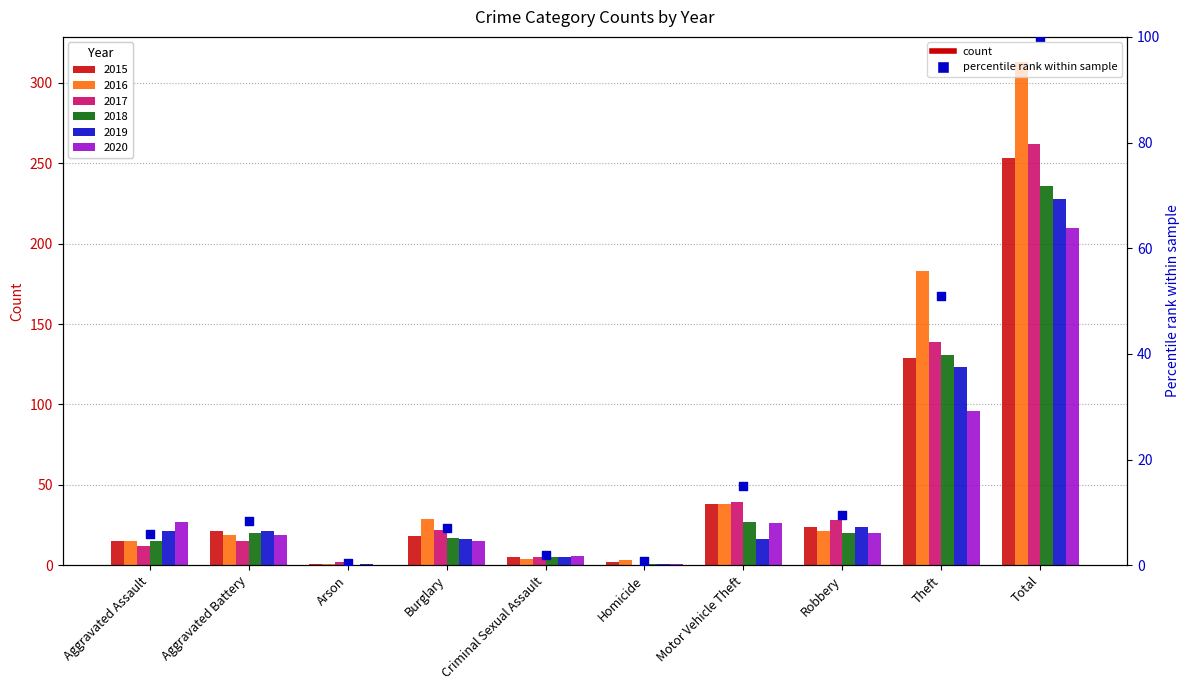

Between Theft and Homicide, which is larger?

Theft